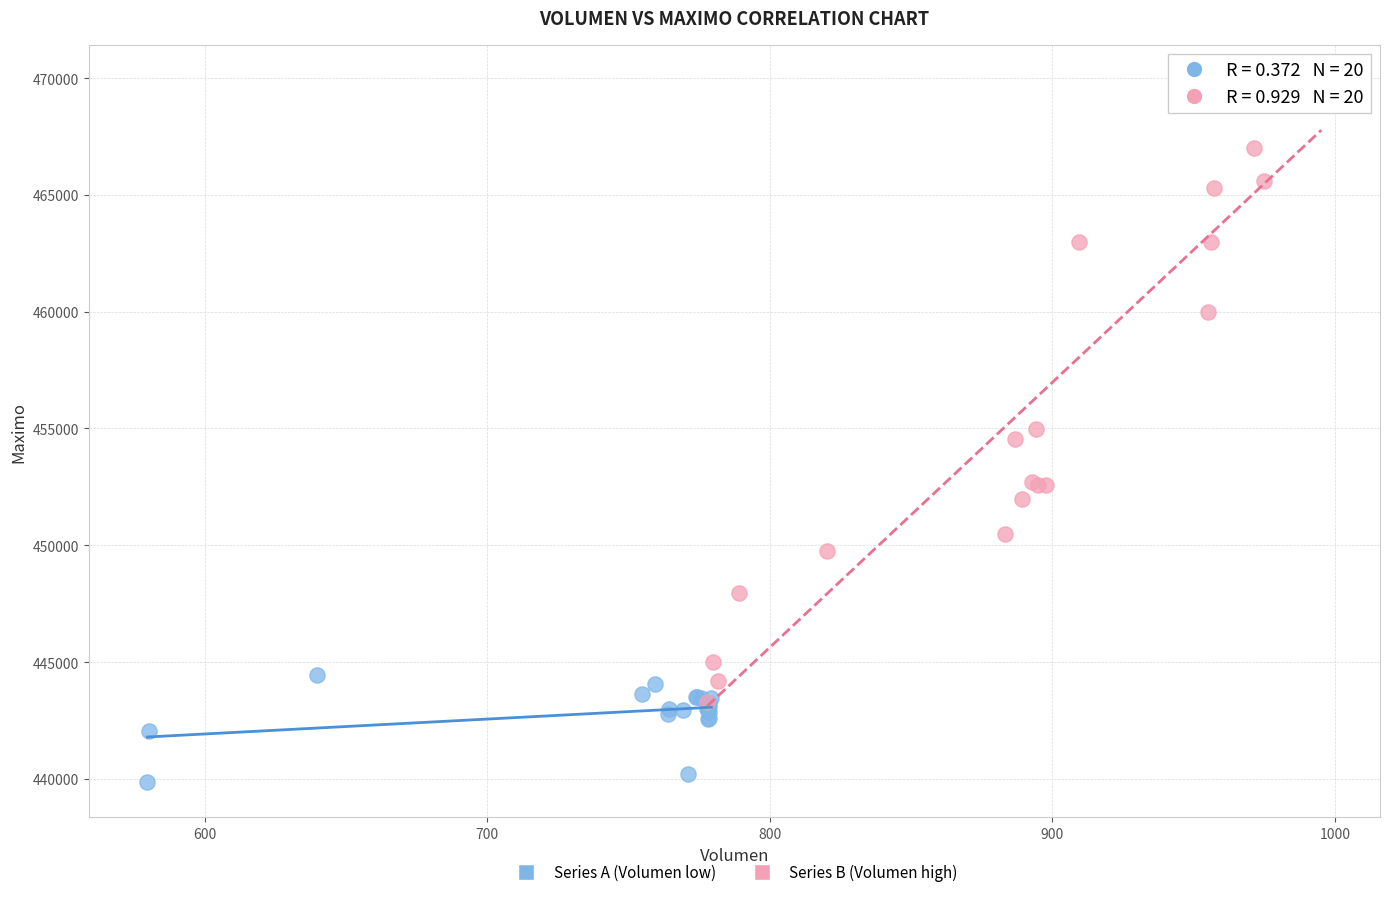

Which series reaches the minimum Y coordinate?

Series A (Volumen low)